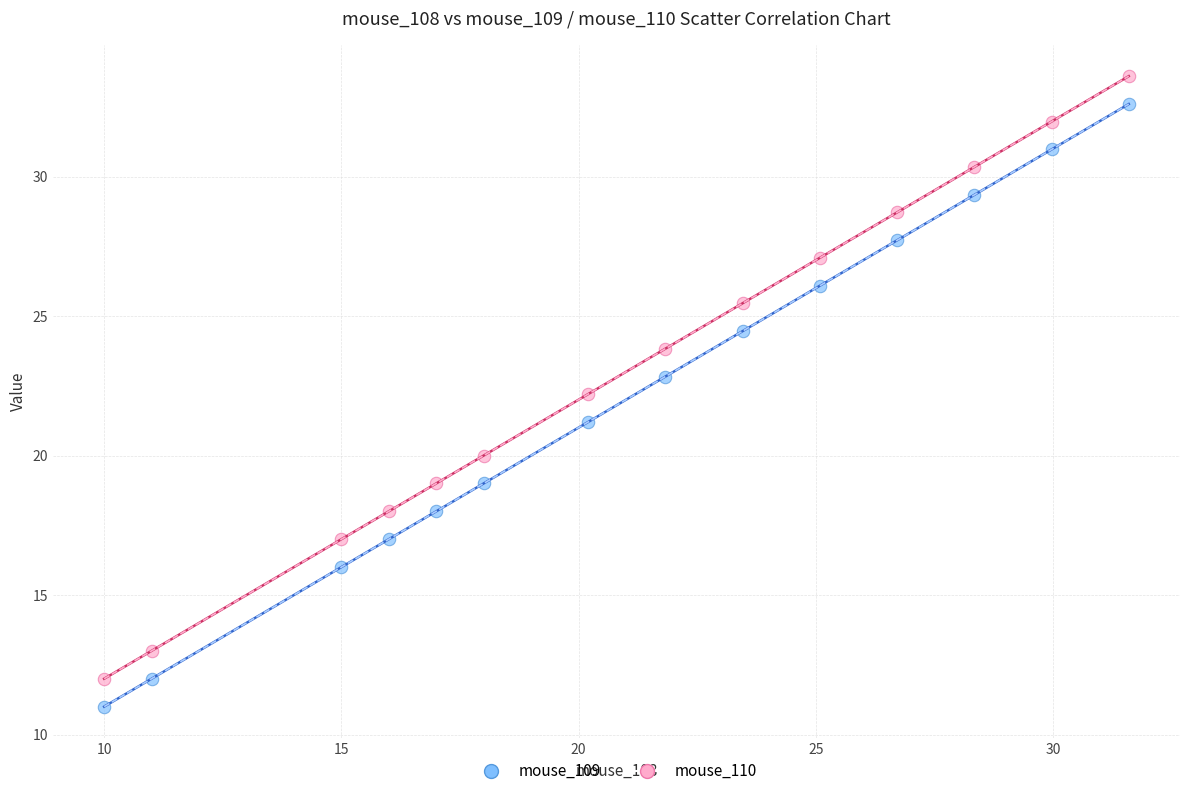

What are all the series names shown in the legend?

mouse_109, mouse_110